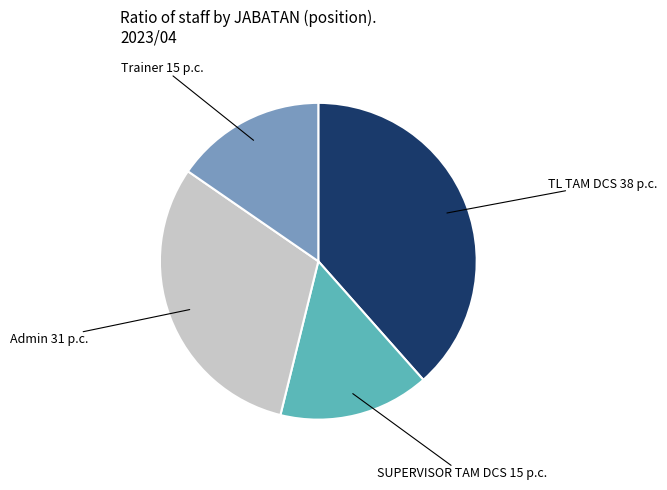

Does TL TAM DCS account for over 50% of the chart?

No